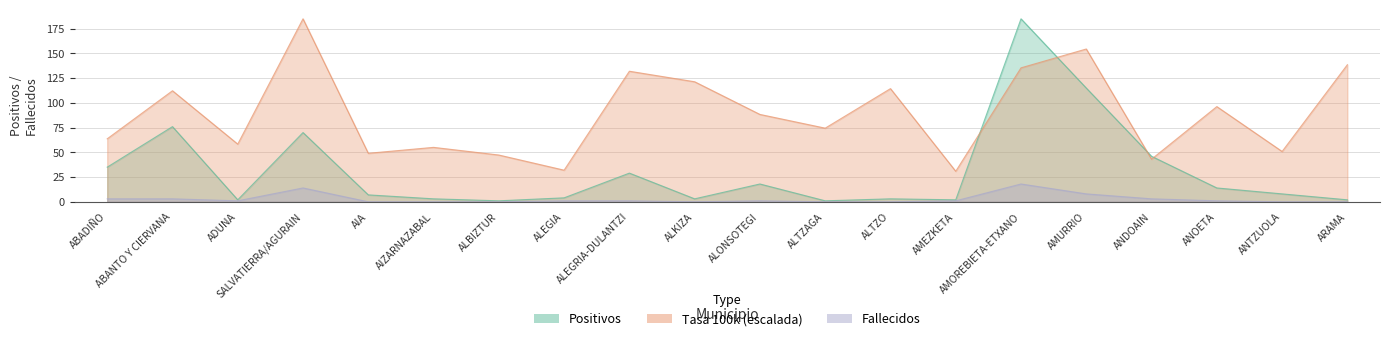

Which has a higher value, AIA or ALTZO?

AIA